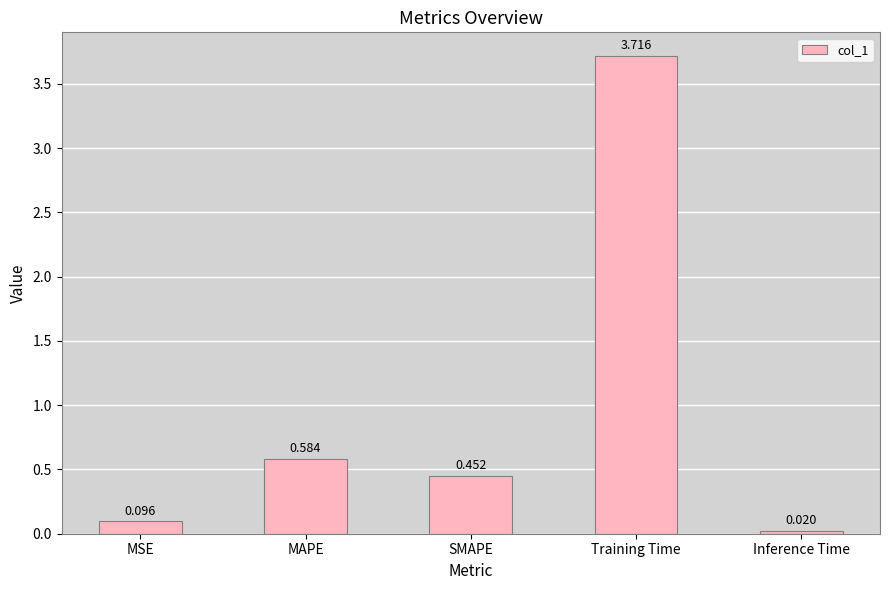

What is the average value?

1.0